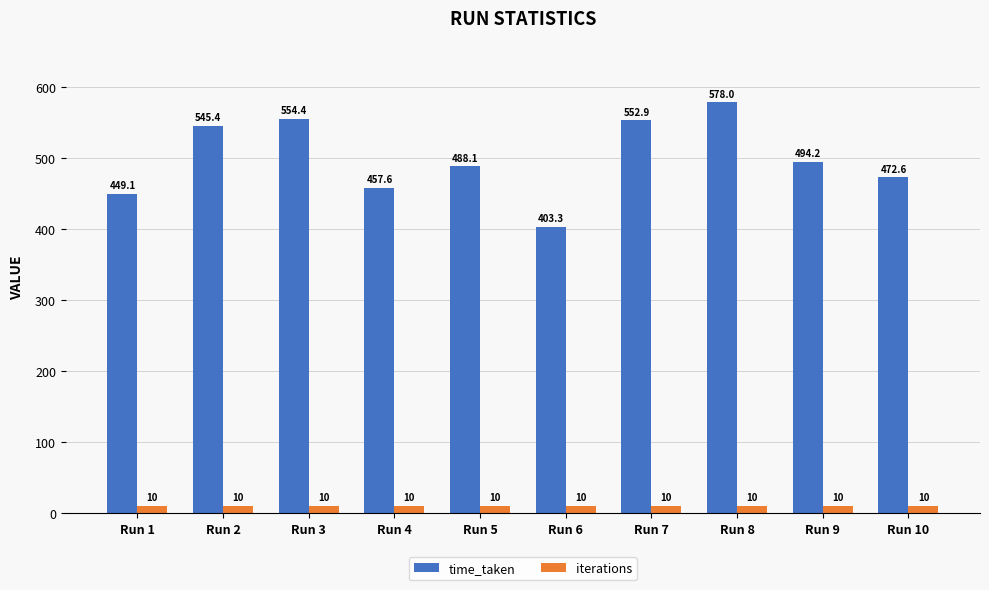

Are the bars horizontal?

No